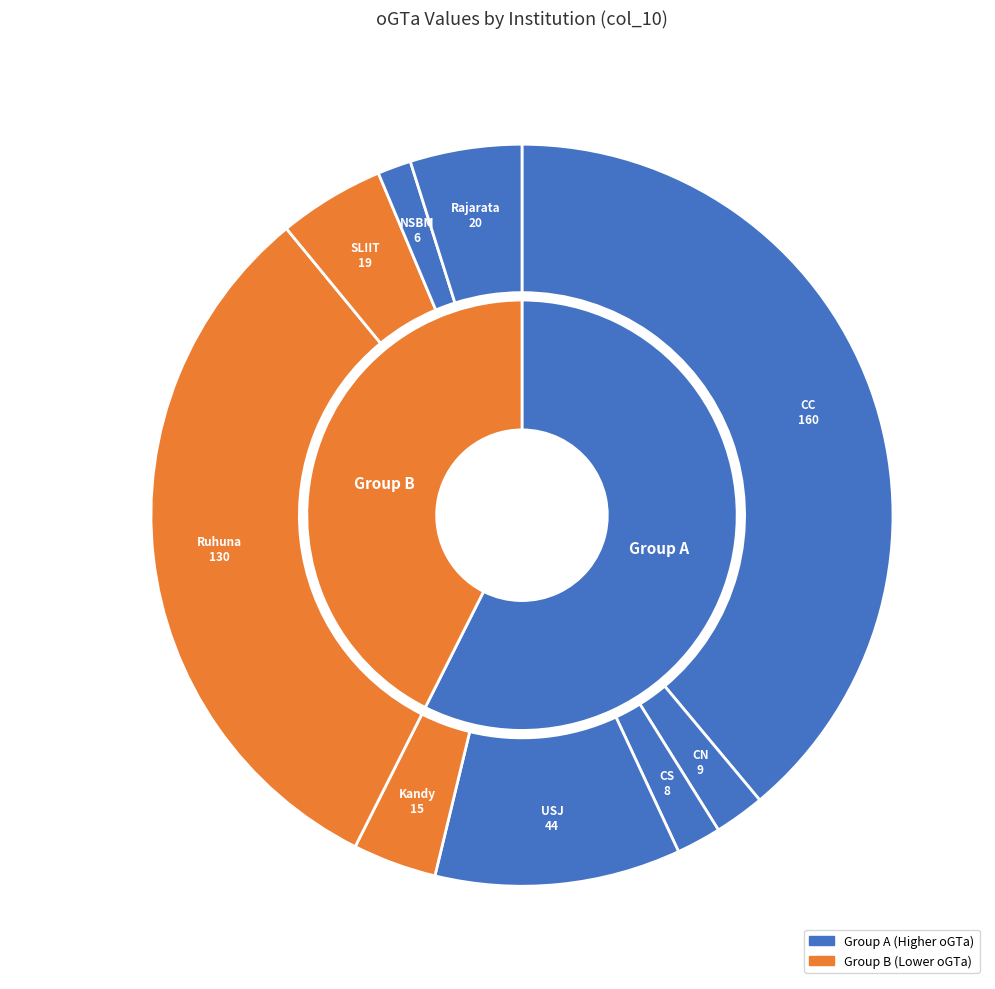

Is there a majority slice in this chart?

No